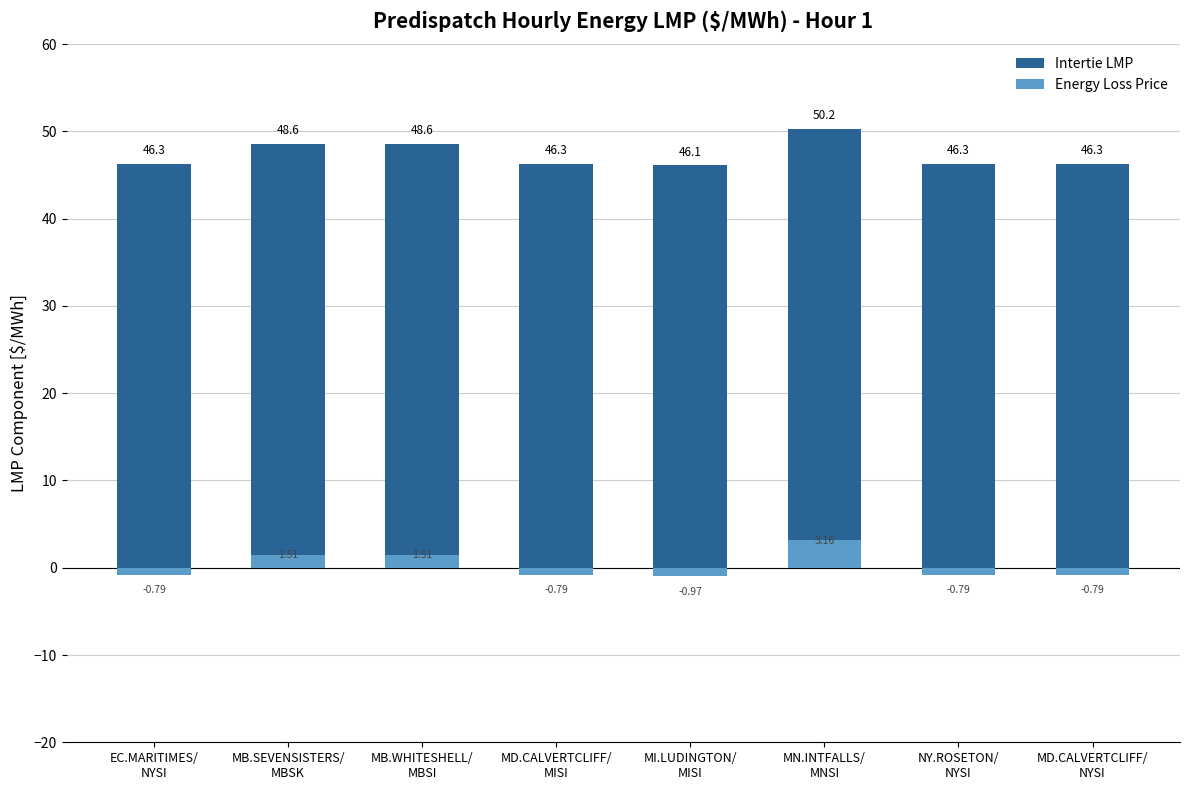

At how many categories does at least one series exceed 46?

8